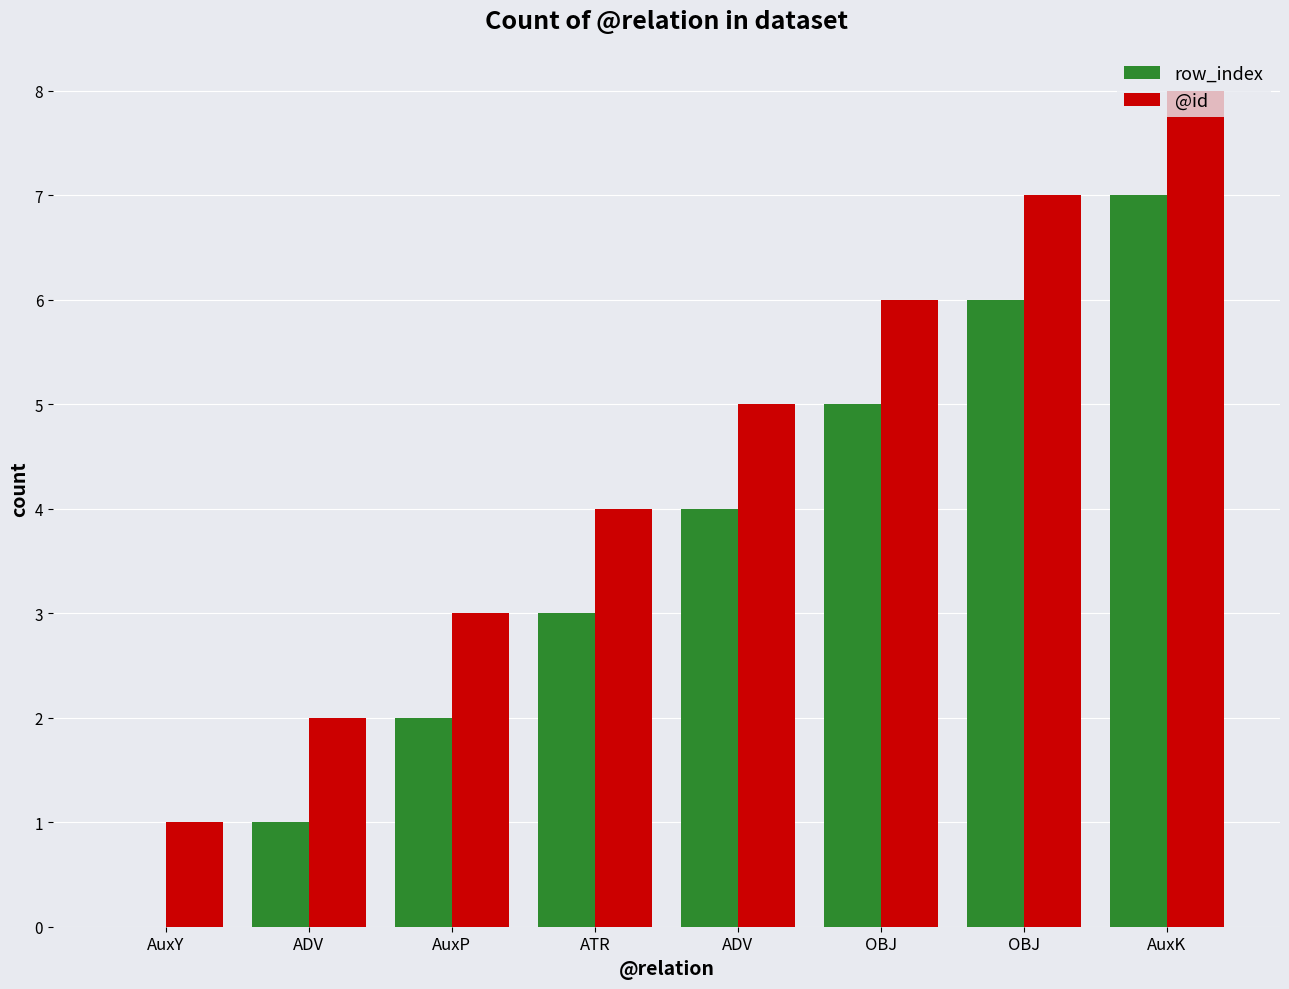

Count the number of categories in the chart.

8